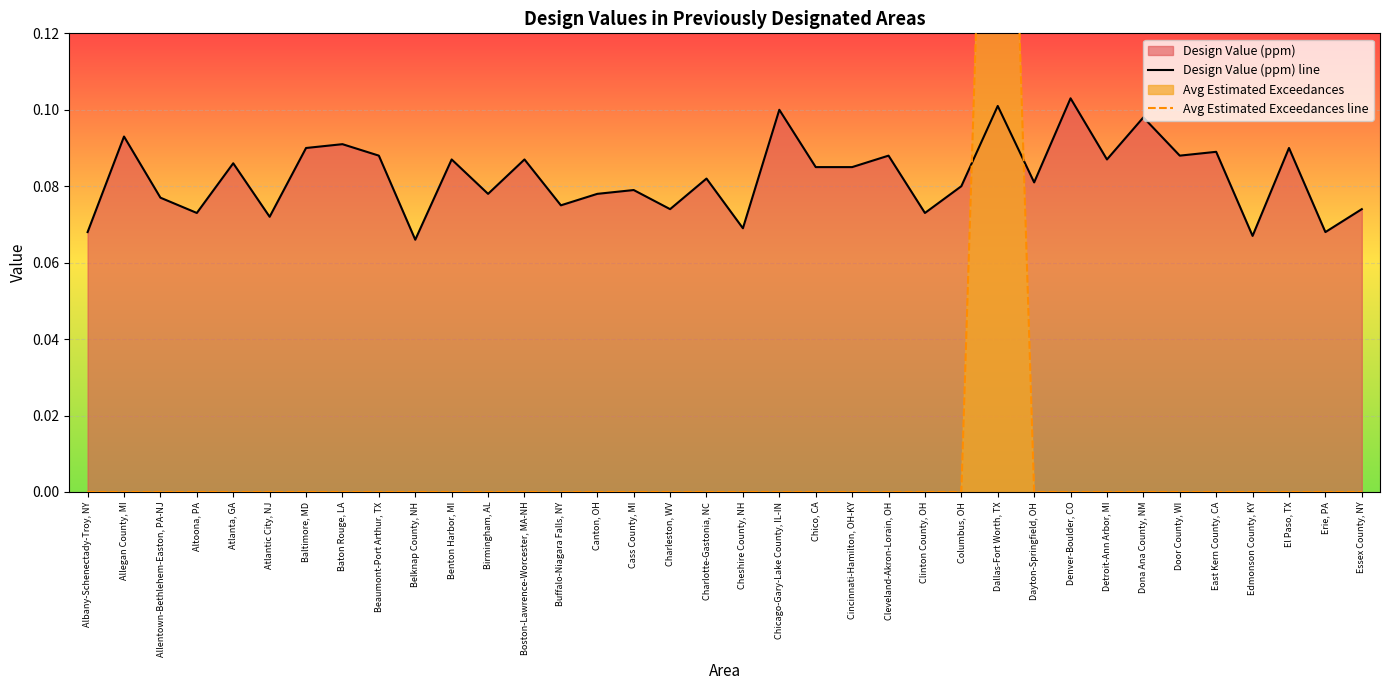

Which series changed the most between Canton, OH and Charlotte-Gastonia, NC?

Design Value (ppm) line